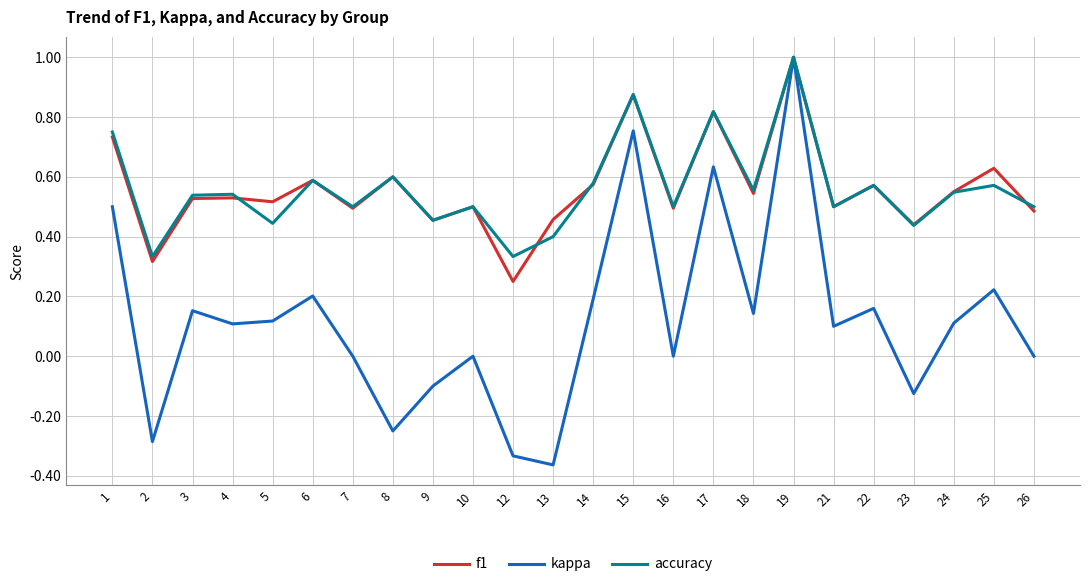

True or false: kappa has a value of -0.3 at 2.

True